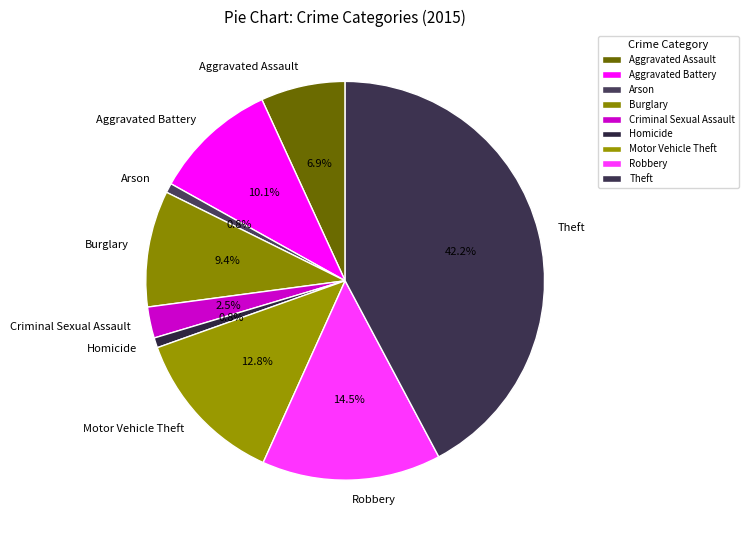

Does Arson account for over 50% of the chart?

No